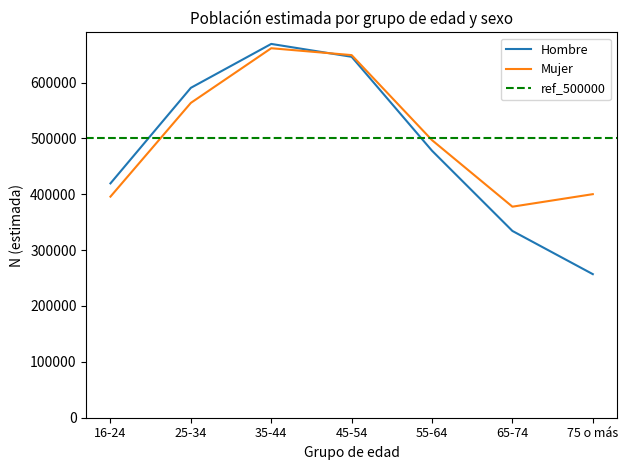

What is the total value across all series at 45-54?

1295125